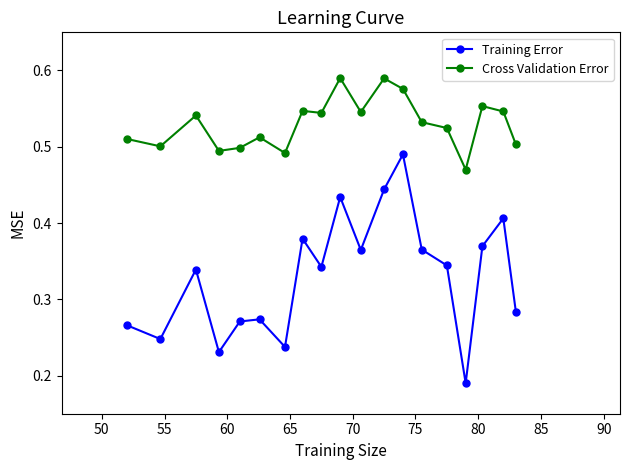

Which series has the largest range (max minus min)?

Training Error